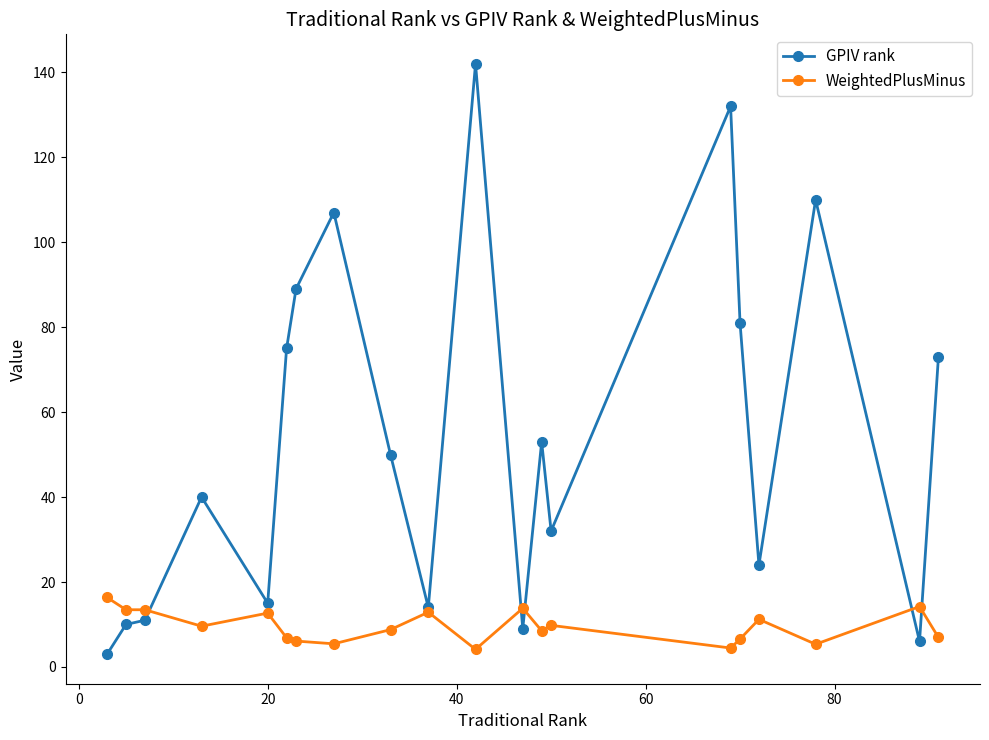

List the series in order of their overall mean, highest first.

GPIV rank, WeightedPlusMinus